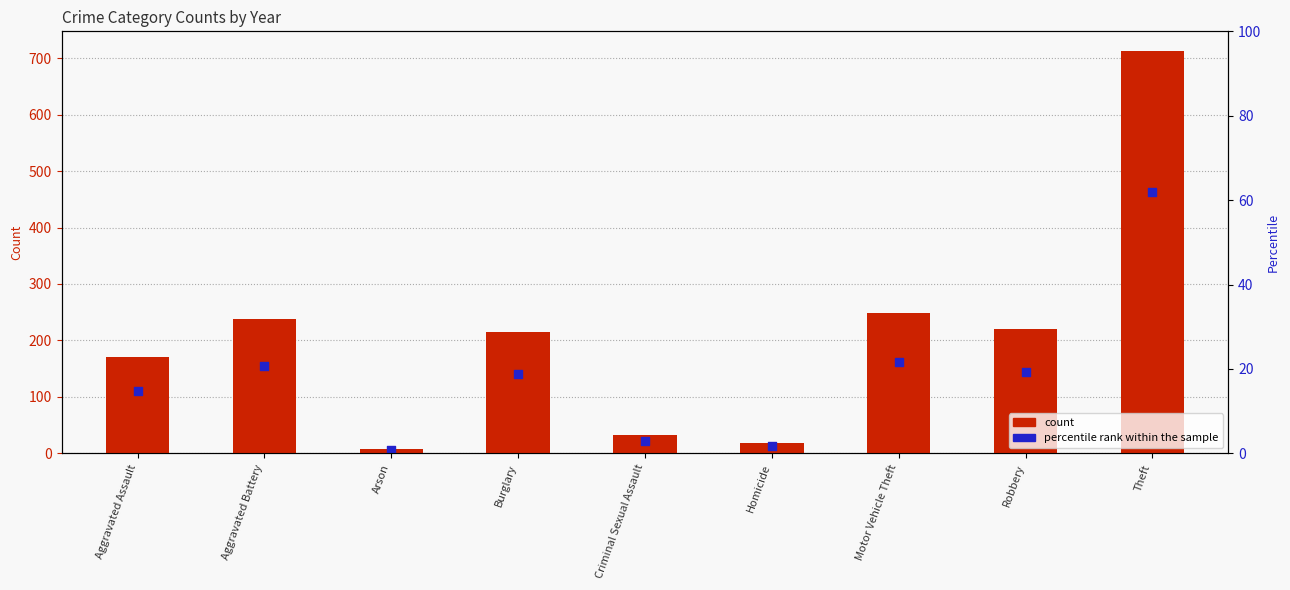

Which series contains the highest Y value?

count